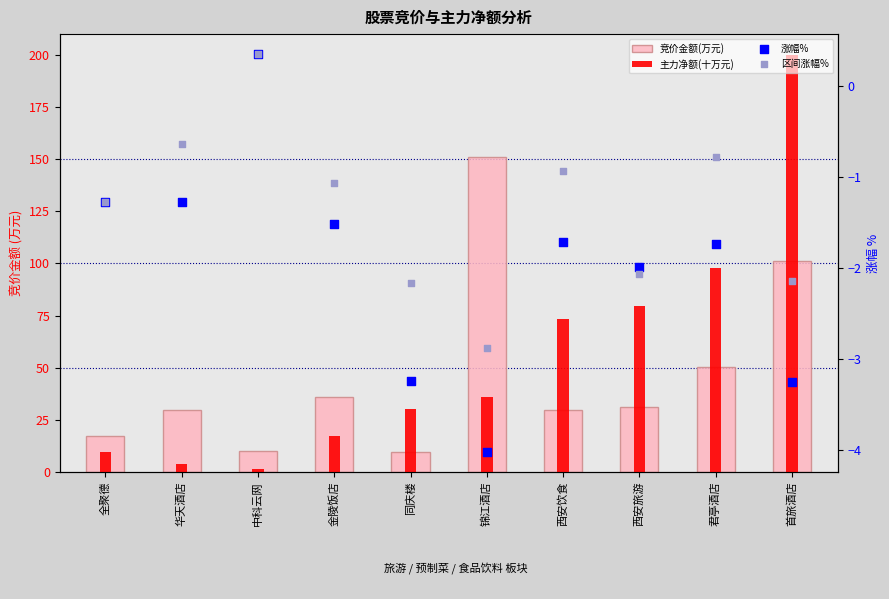

At how many categories does at least one series exceed 91?

3